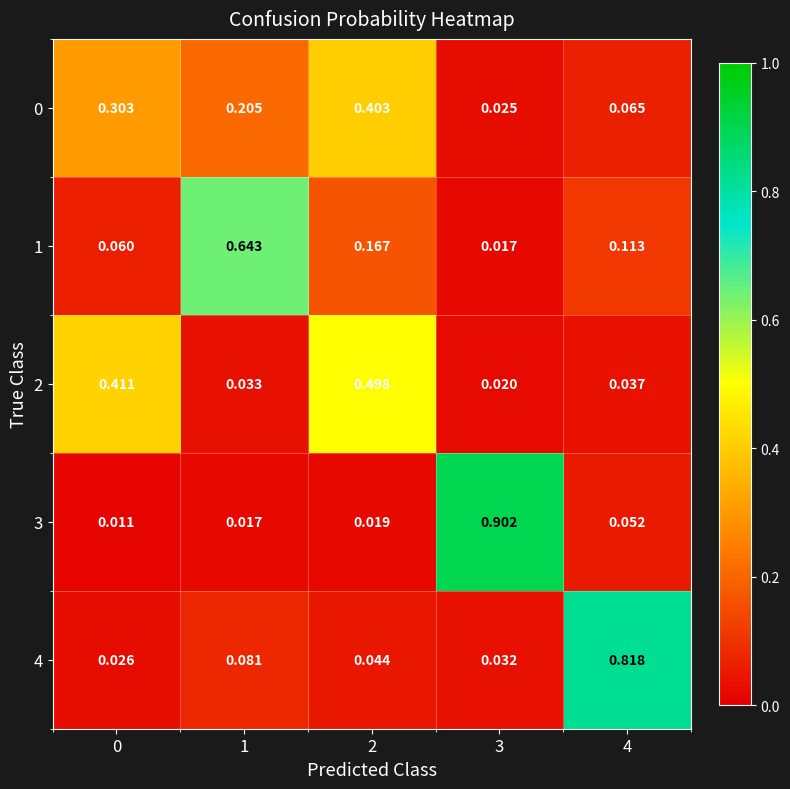

Is the value of 1 at 1 greater than the value of 0 at 4?

Yes